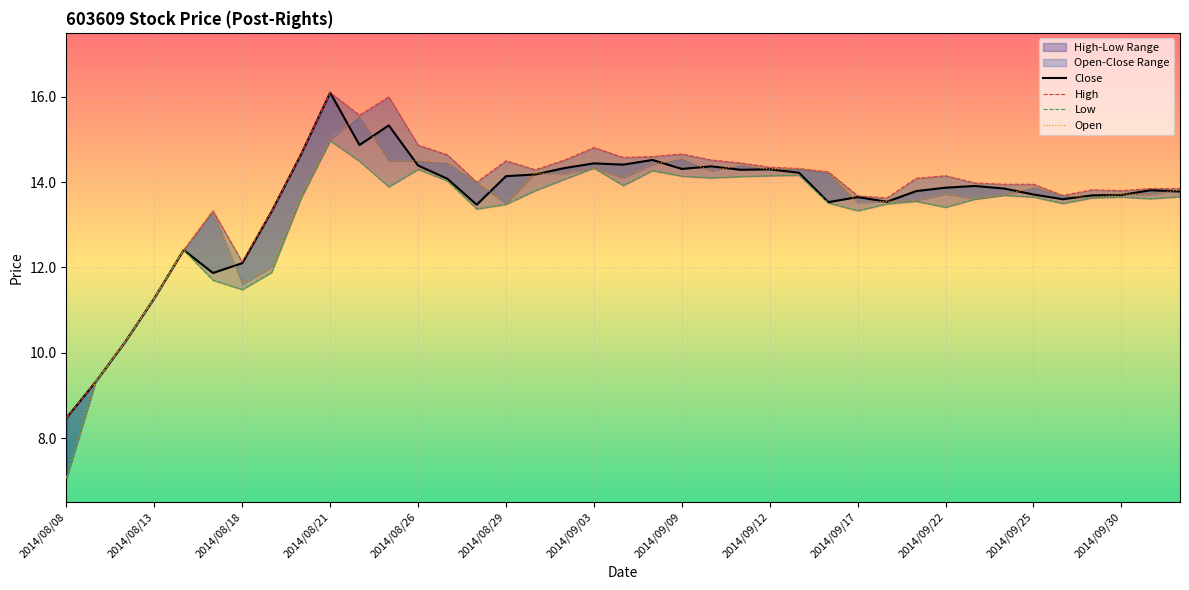

List the labels in order of Close value, smallest first.

2014/08/08, 2014/08/11, 2014/08/12, 2014/08/13, 2014/08/15, 2014/08/18, 2014/08/14, 2014/08/19, 2014/08/28, 2014/09/16, 2014/09/18, 2014/09/26, 2014/09/17, 2014/09/29, 2014/09/30, 2014/09/25, 2014/10/09, 2014/09/19, 2014/10/08, 2014/09/24, 2014/09/22, 2014/09/23, 2014/08/27, 2014/08/29, 2014/09/01, 2014/09/15, 2014/09/11, 2014/09/12, 2014/09/09, 2014/09/02, 2014/09/10, 2014/08/26, 2014/09/04, 2014/09/03, 2014/09/05, 2014/08/20, 2014/08/22, 2014/08/25, 2014/08/21